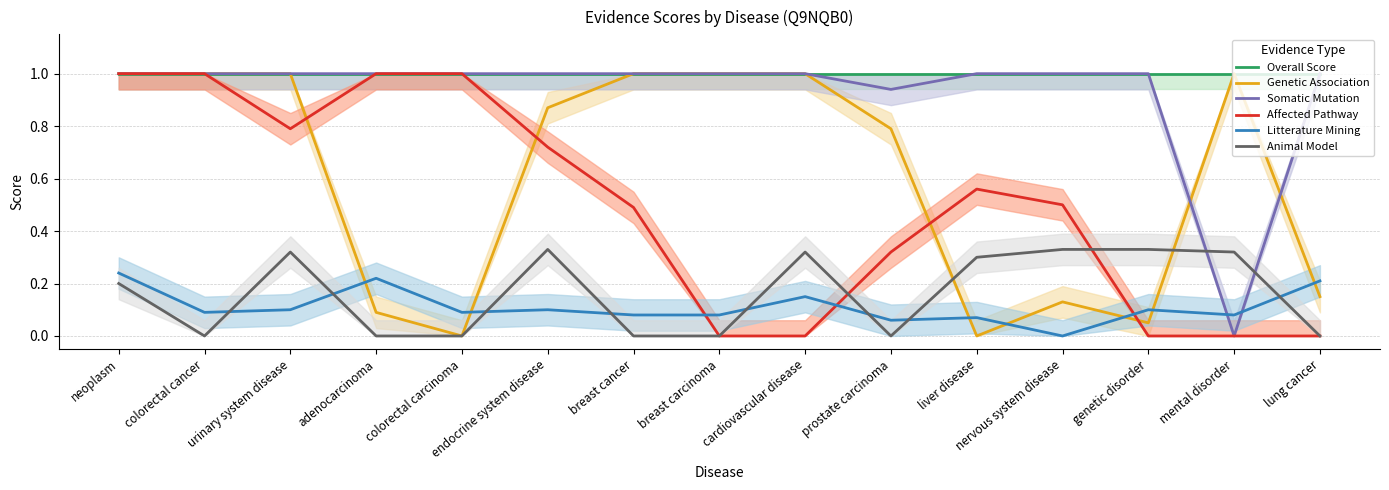

What is the spread (max minus min) of values at neoplasm?

0.8